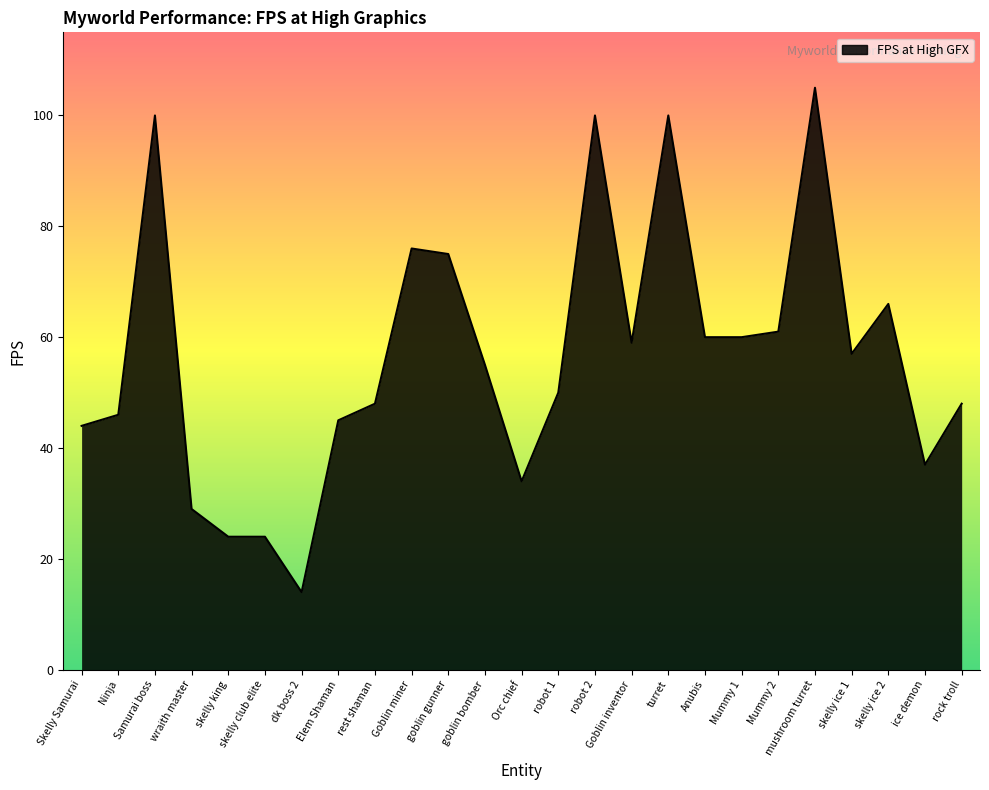

True or false: the data has more than 1 interior local peaks.

True